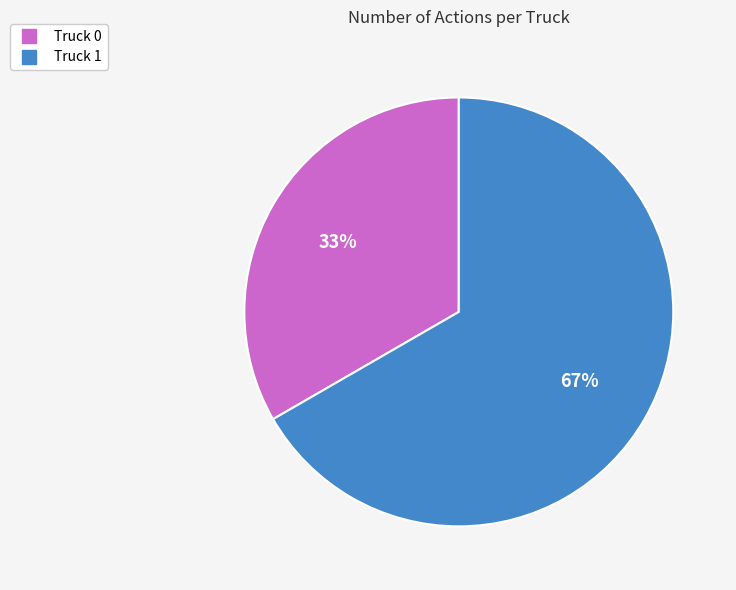

Between Truck 0 and Truck 1, which is larger?

Truck 1